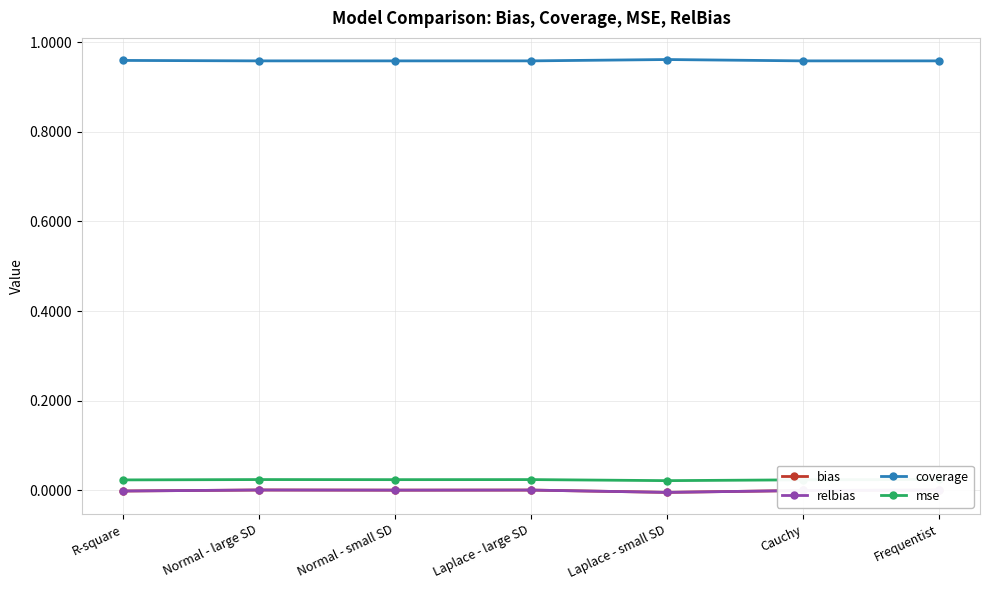

What is the sum of all mse values?

0.2